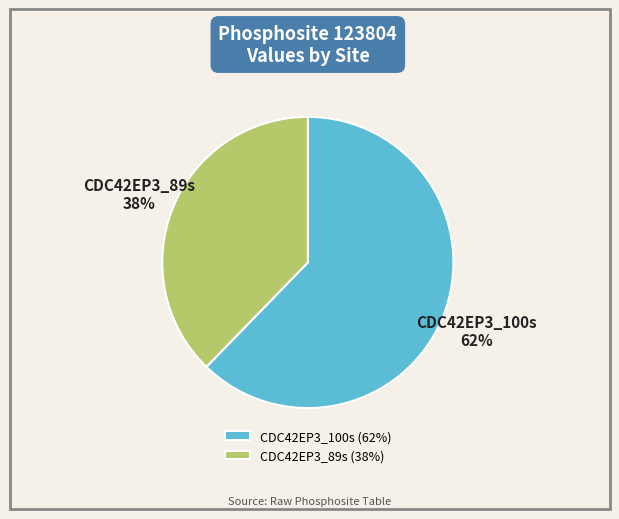

Which category has the biggest portion of the pie?

CDC42EP3_100s